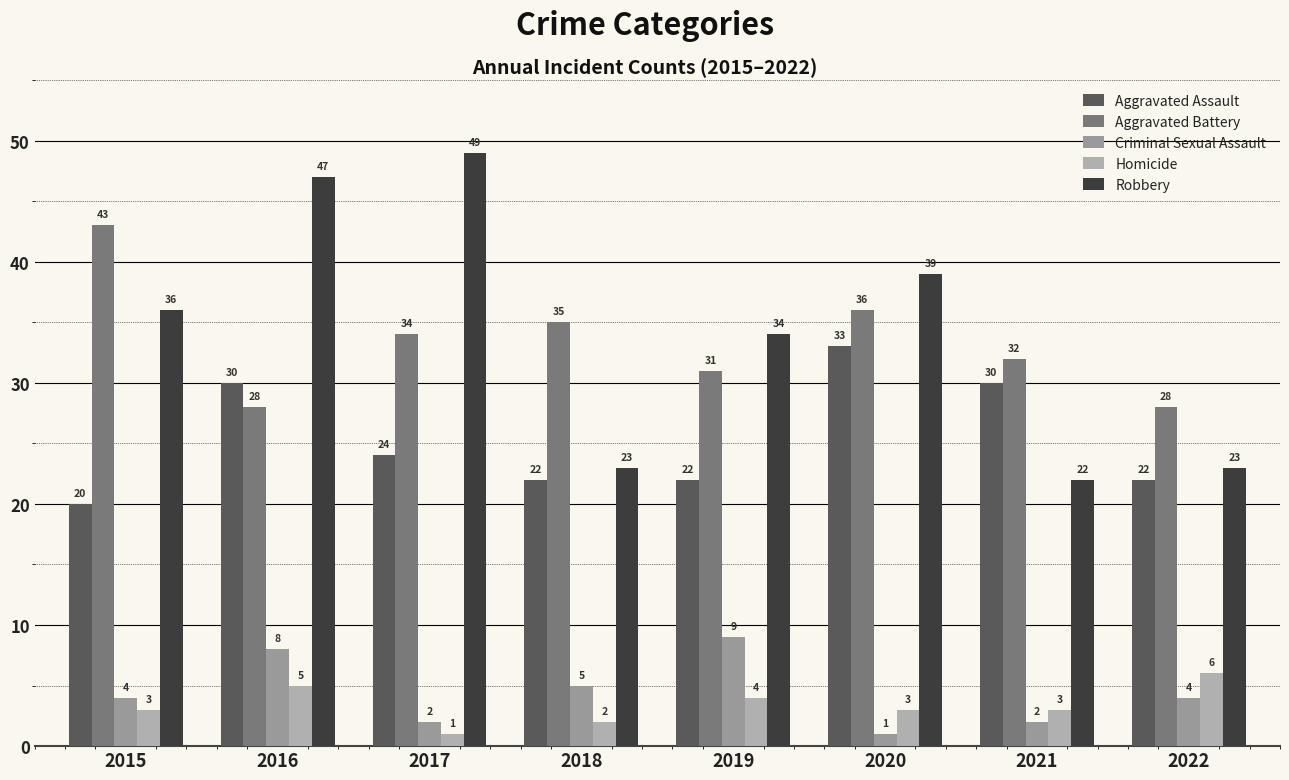

How many data points in Aggravated Battery are less than 34?

4